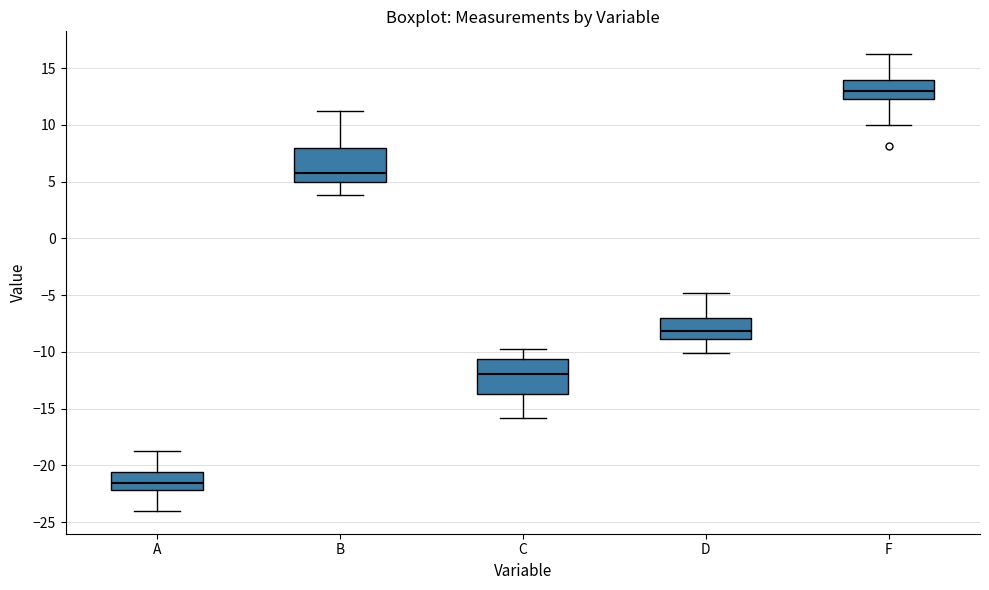

Which box has the lowest median line?

A